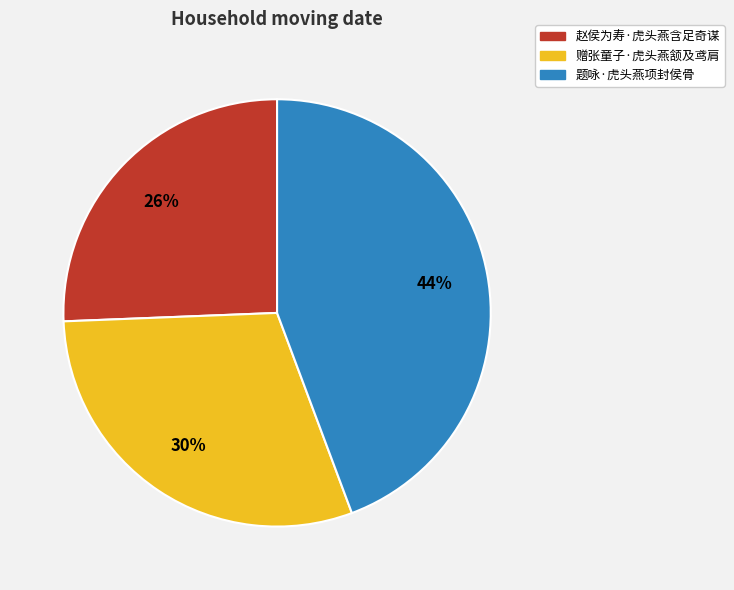

To the nearest percent, what is the combined percentage of 题咏·虎头燕项封侯骨 and 赠张童子·虎头燕颔及鸢肩?

74%